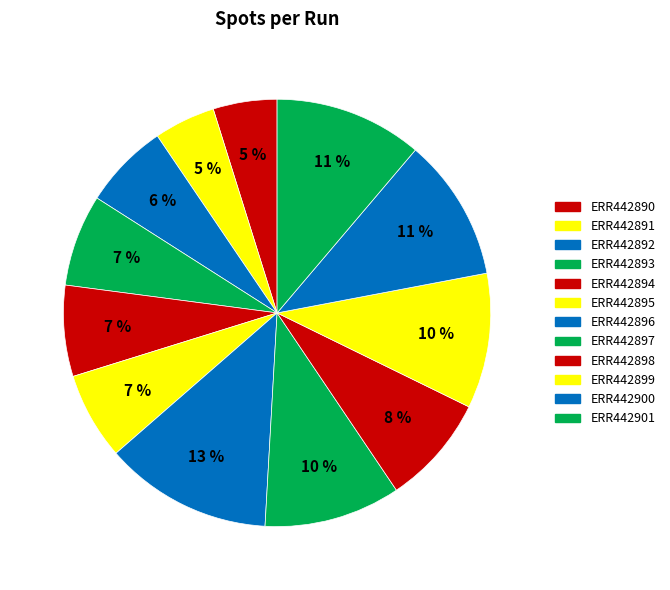

What is the change in value from ERR442891 to ERR442896?

+31592603